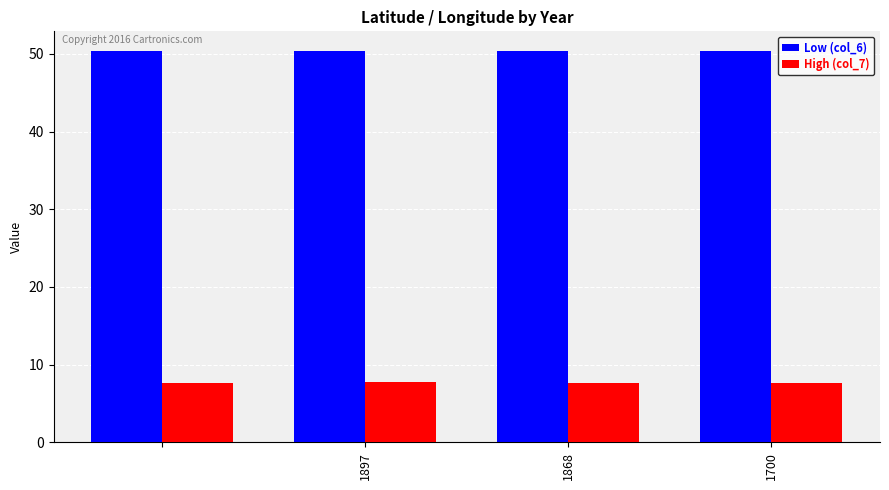

Count the Low (col_6) values in the range 50 to 51.

4